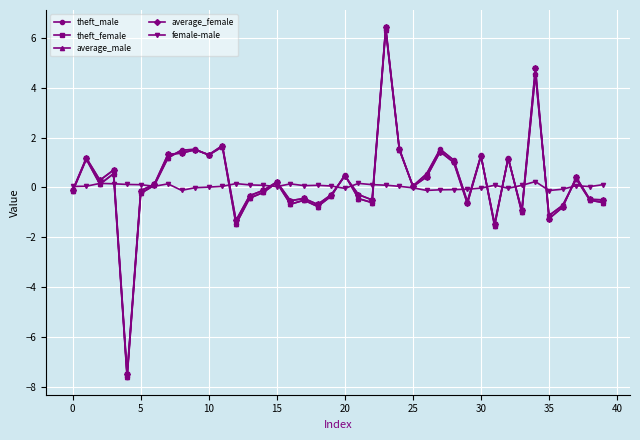

In theft_female, how many points are higher than both neighbors (excluding endpoints)?

13